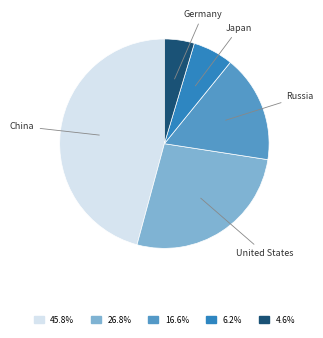

Is there any slice that represents more than half of the pie?

No